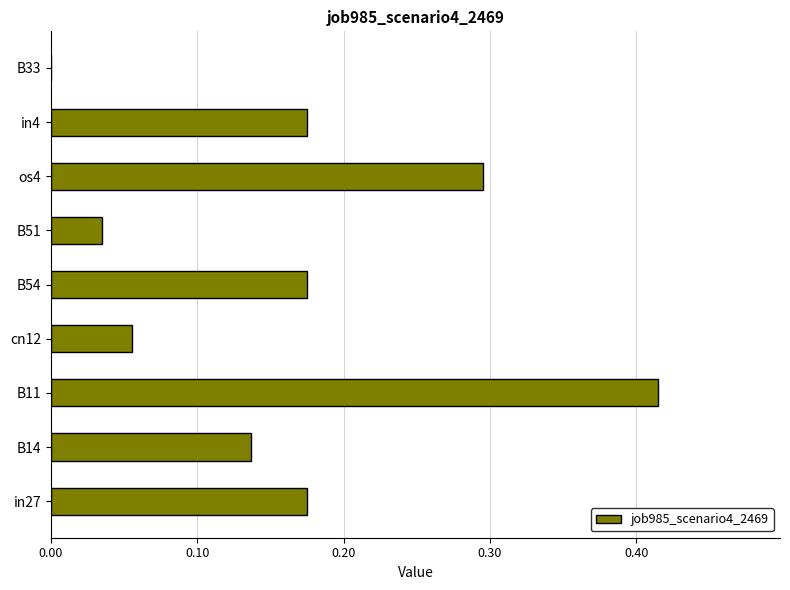

Which category has the highest value across all series?

B11